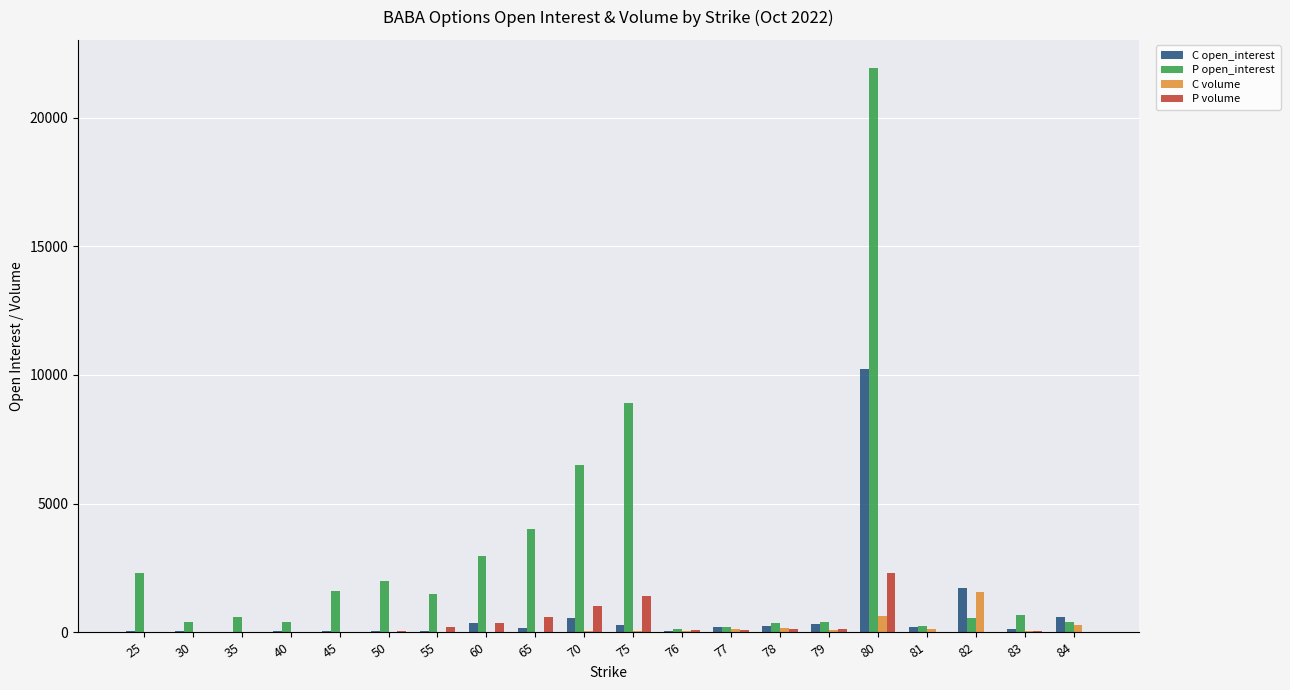

What is the maximum value shown in the chart?

21940